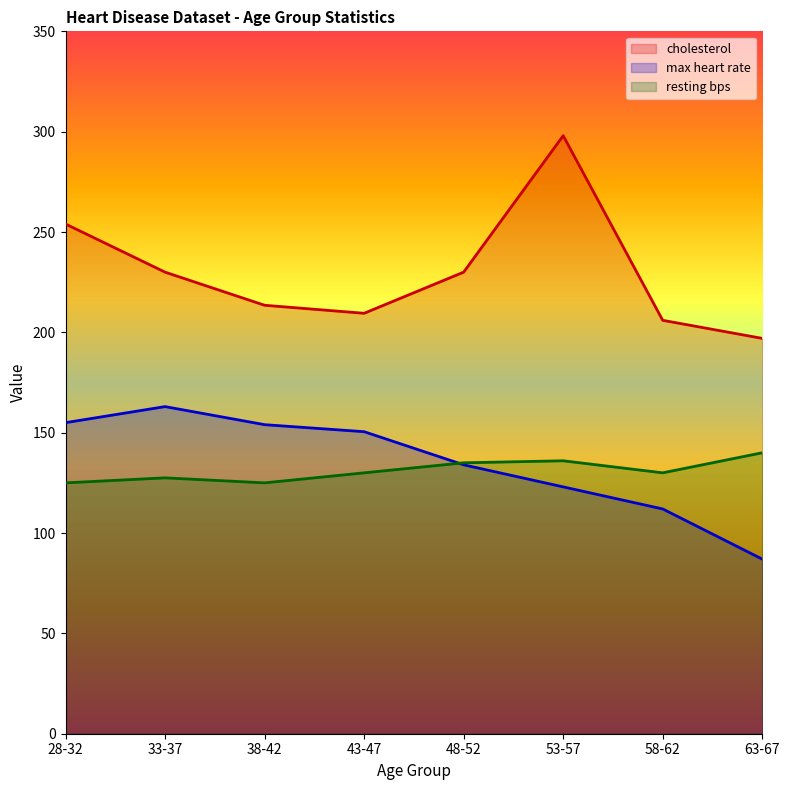

Is it true that max heart rate equals 239.7 at 43-47?

False